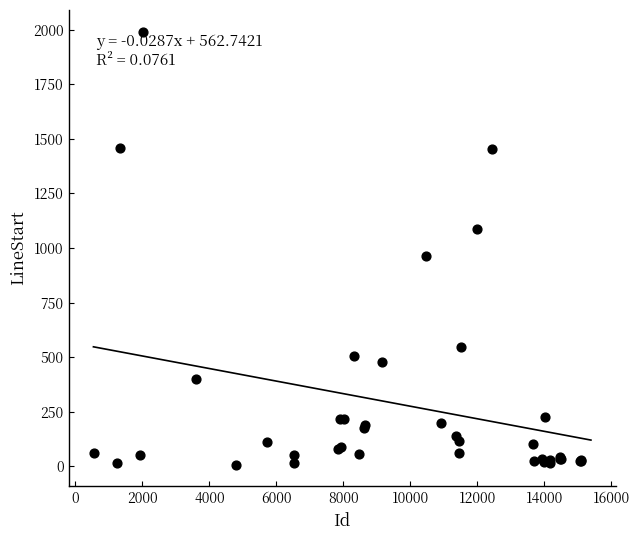

What Y value in the scatter plot is closest to 999?

965